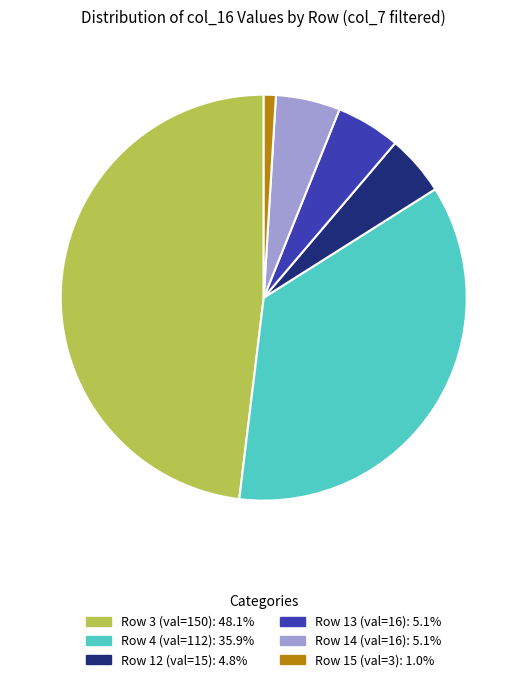

Is there any slice that represents more than half of the pie?

No